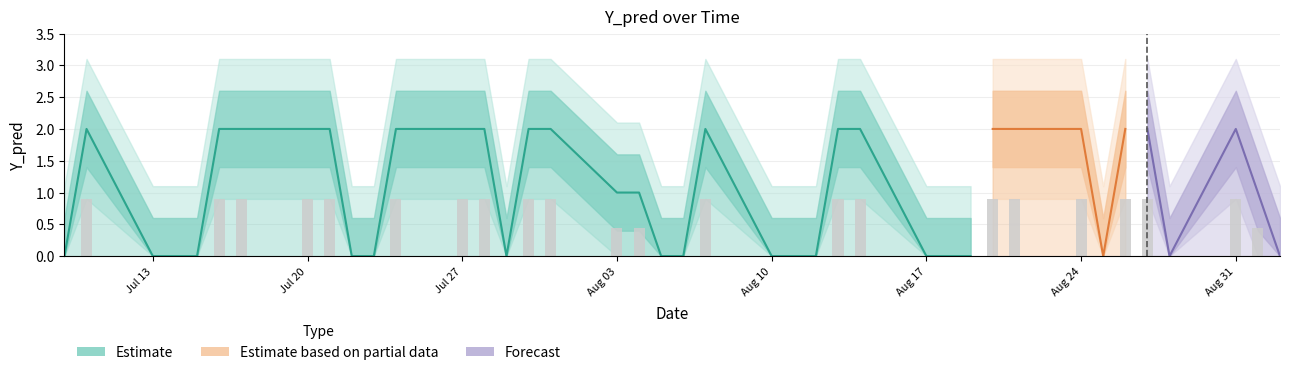

Where is the data nearest to the value 0?

2020-07-09